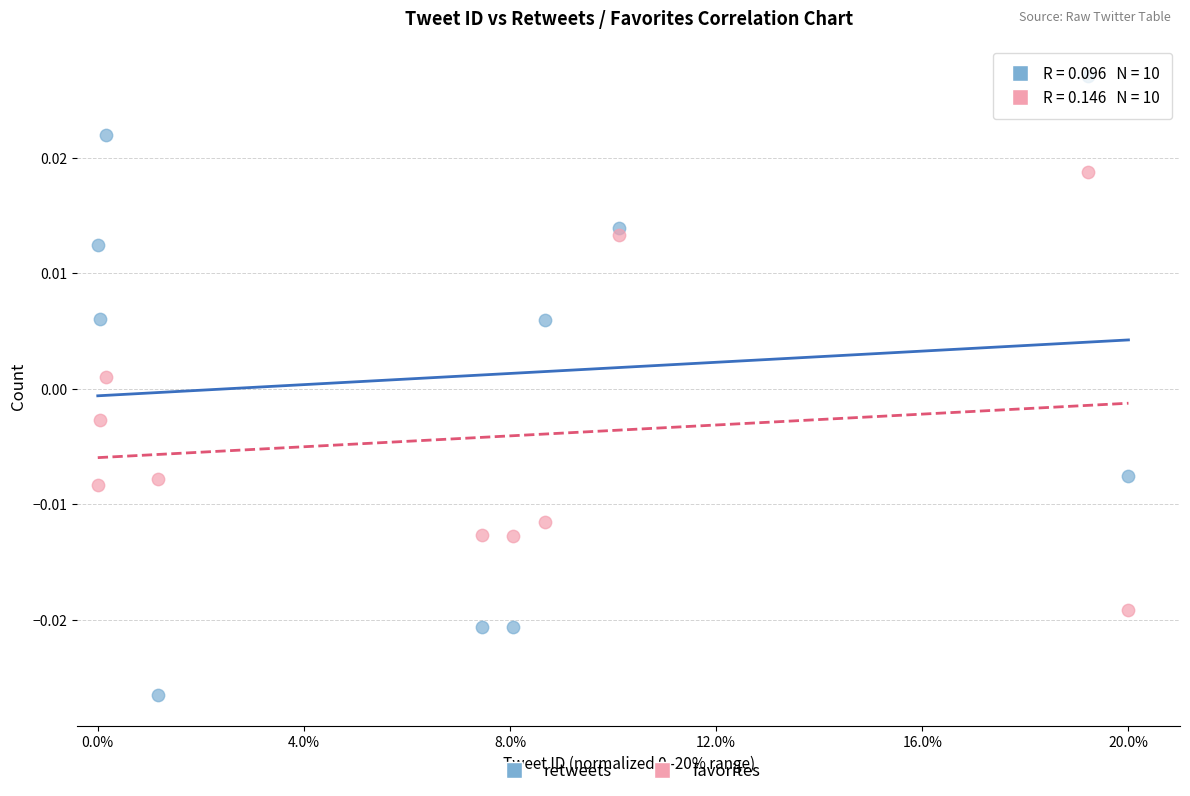

Which series reaches the maximum Y coordinate?

retweets